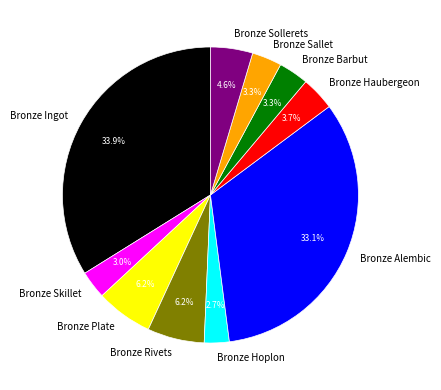

What percentage do Bronze Plate and Bronze Ingot together represent?

40.1%